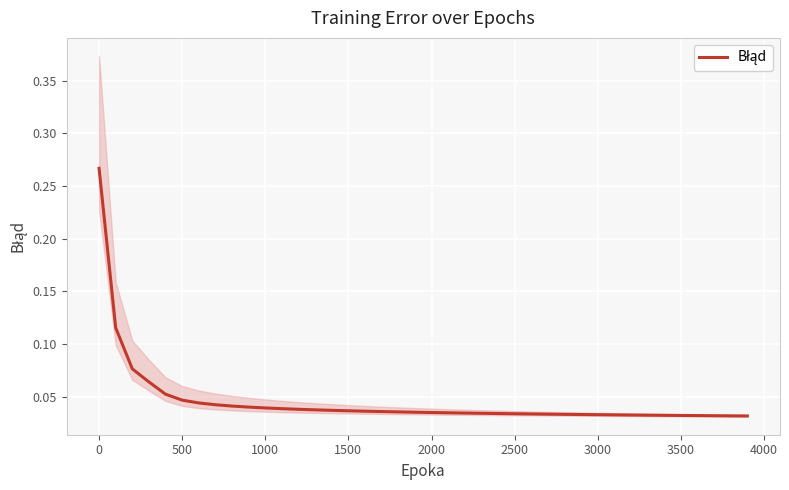

How many distinct data groups are displayed?

1